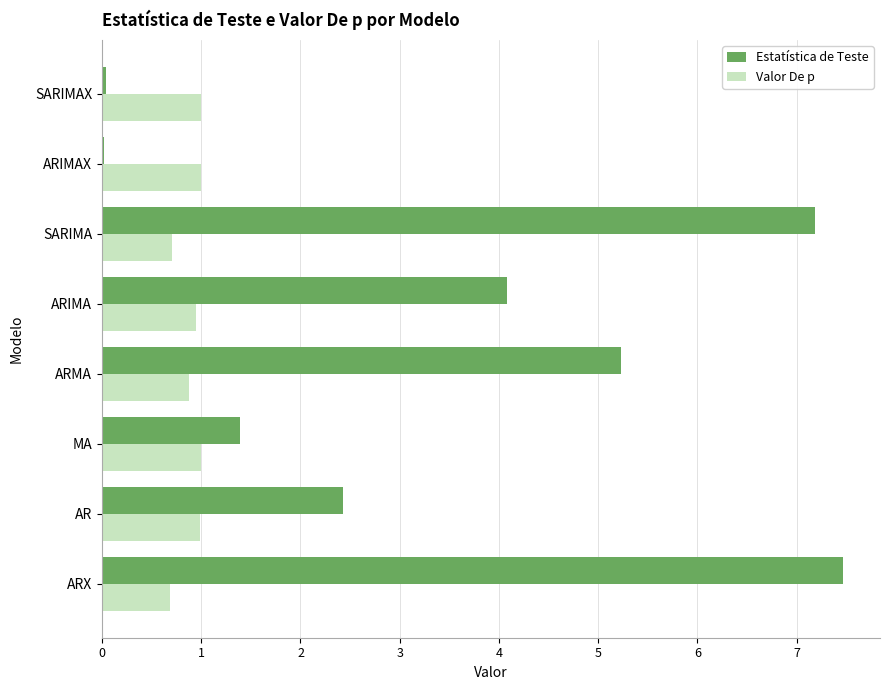

Which series has the largest total across all categories?

Estatística de Teste